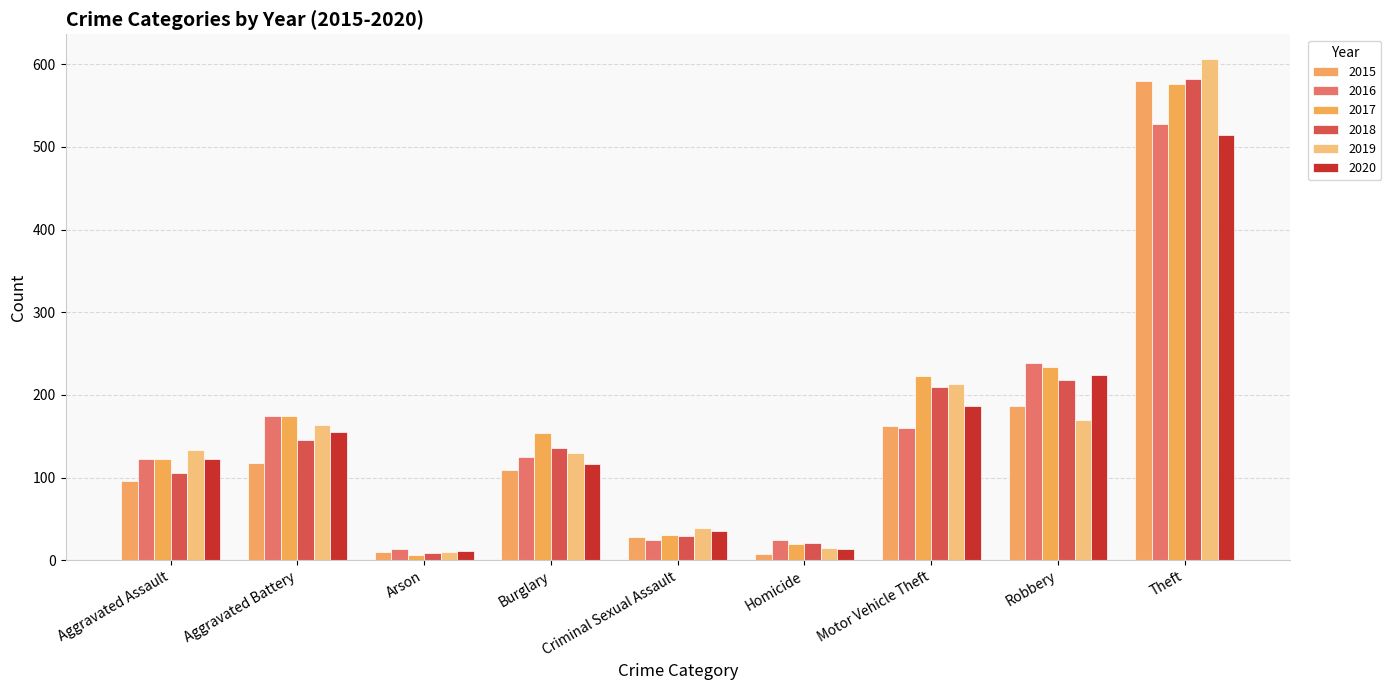

What is the difference between the highest and lowest values at Aggravated Assault?

37